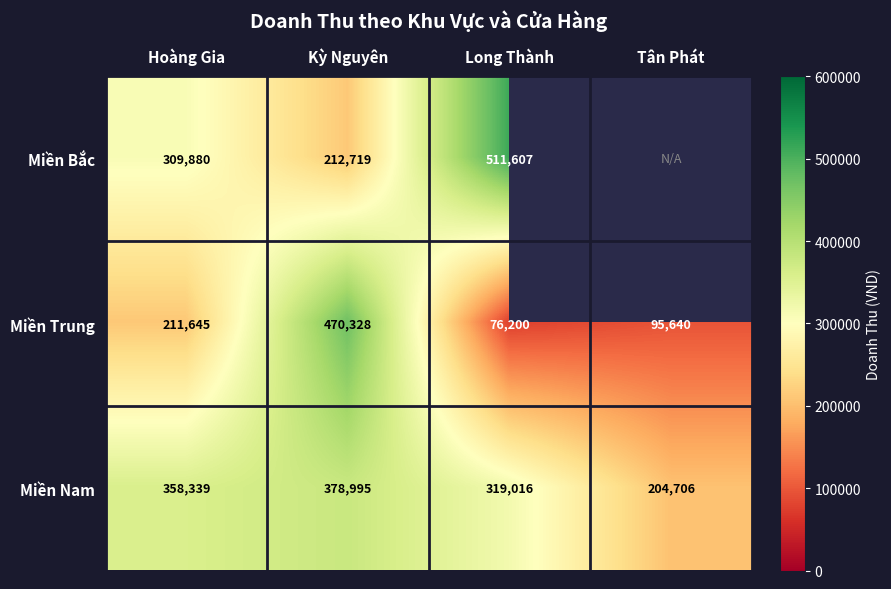

What is the spread (max minus min) of values at Long Thành?

435407